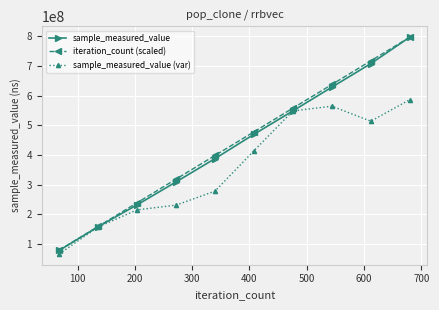

What is the minimum value for iteration_count (scaled)?

79706696.1